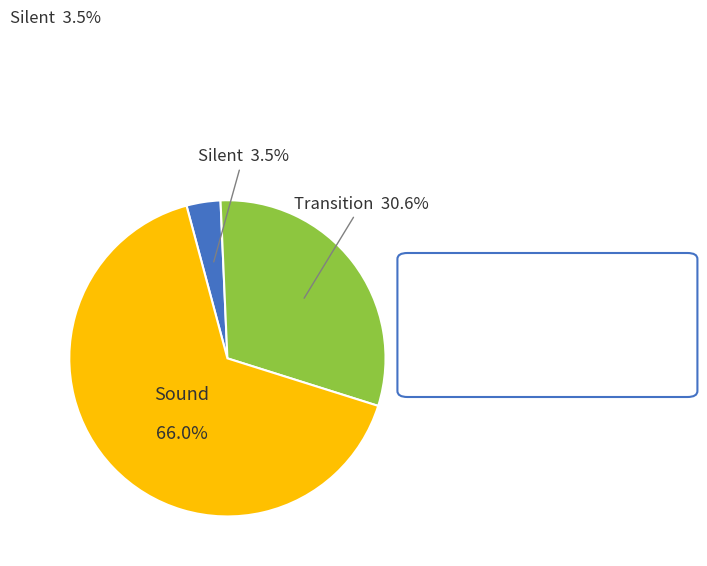

What is the majority slice?

Sound